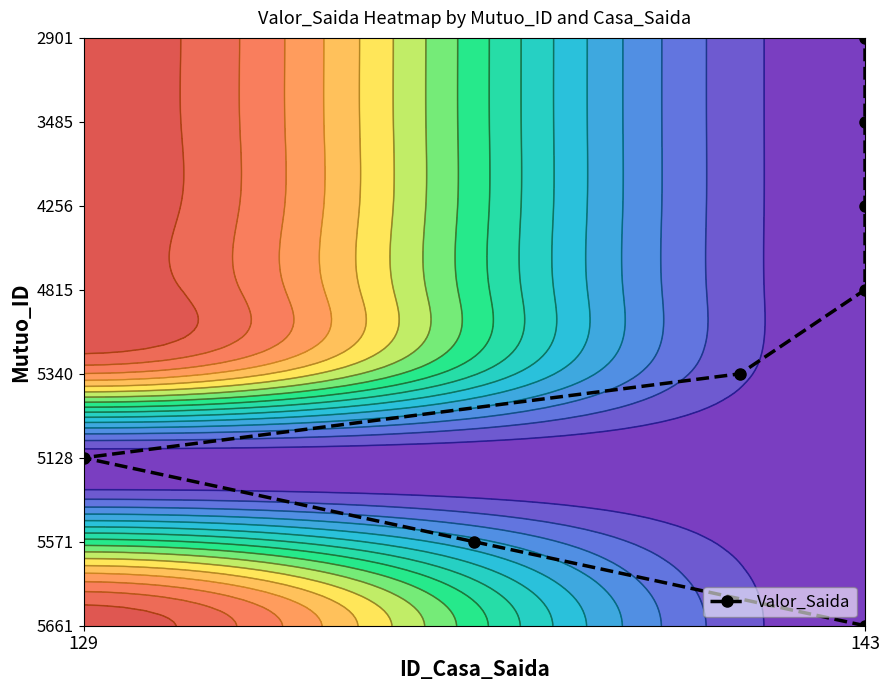

The value at 143 is 4. True or false?

False